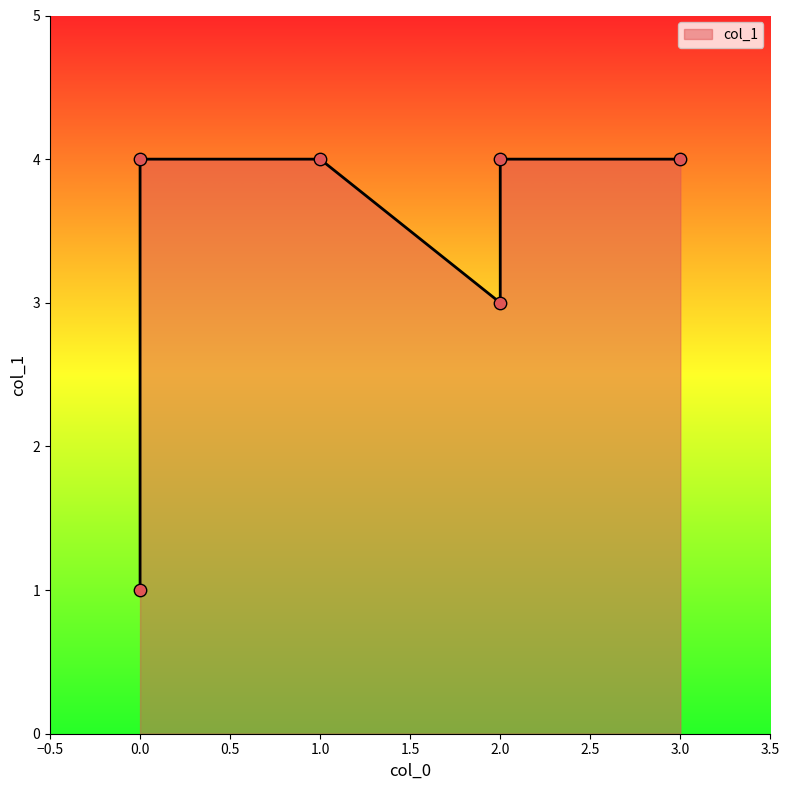

What is the ratio of the value at 0 to the value at 1?

1.0